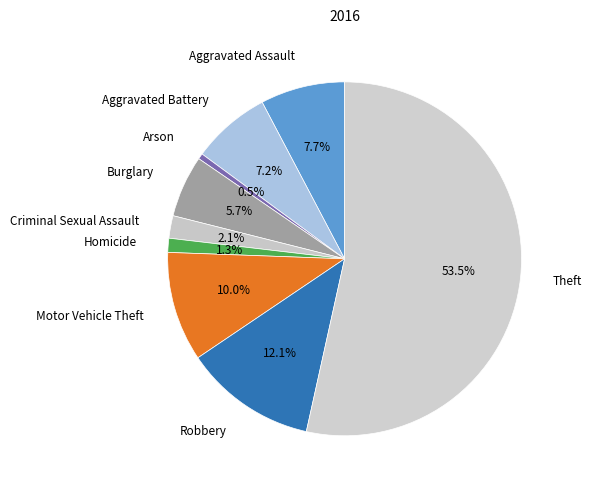

Rank the categories by value from lowest to highest.

Arson, Homicide, Criminal Sexual Assault, Burglary, Aggravated Battery, Aggravated Assault, Motor Vehicle Theft, Robbery, Theft